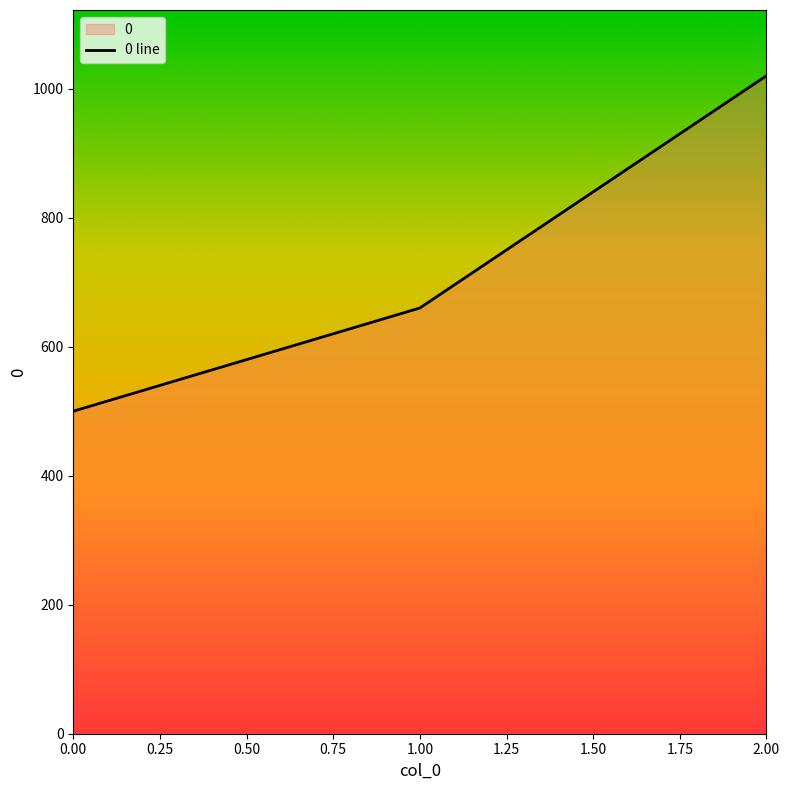

Reading left to right, list all the values displayed in this chart.

500	660	1020